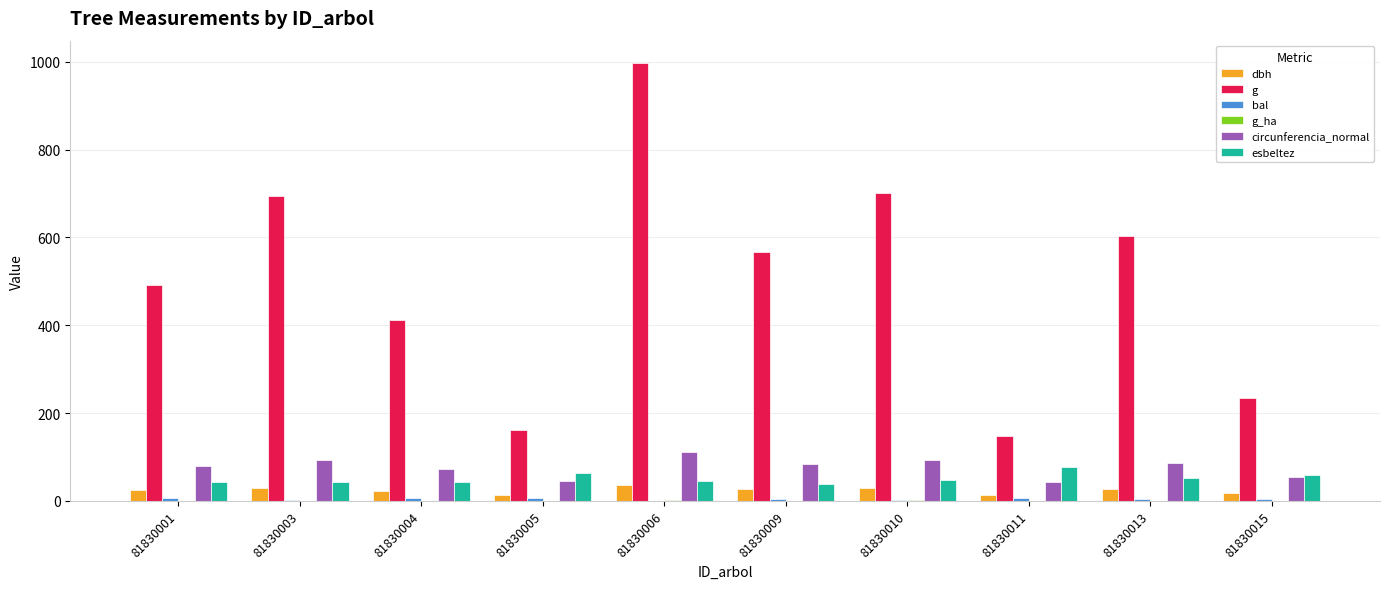

Which series has the largest total across all categories?

g